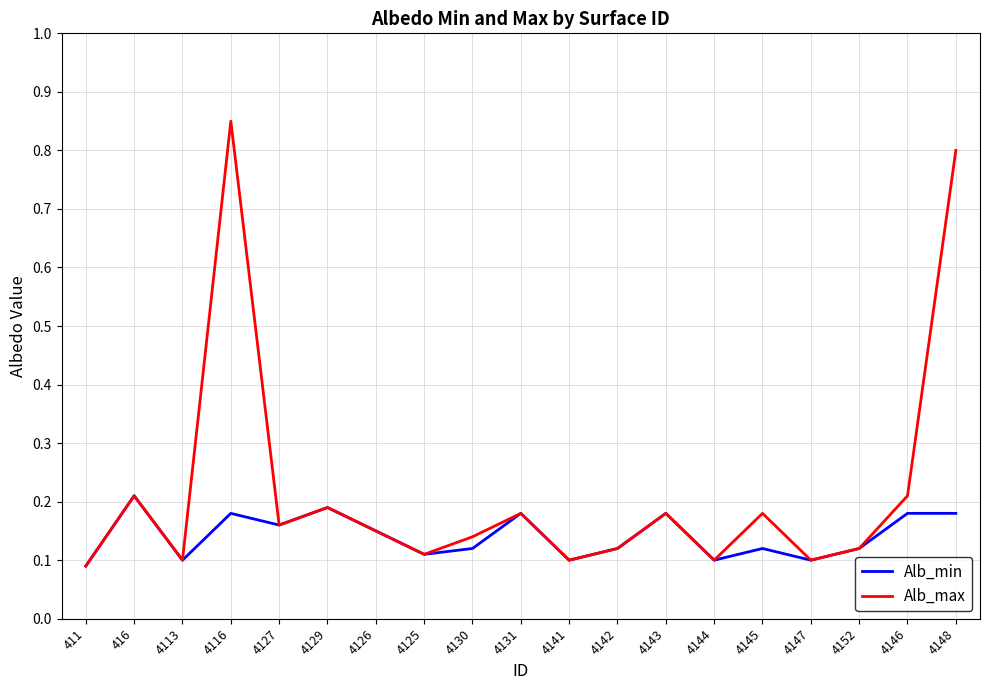

Rank the series by their average value, from lowest to highest.

Alb_min, Alb_max